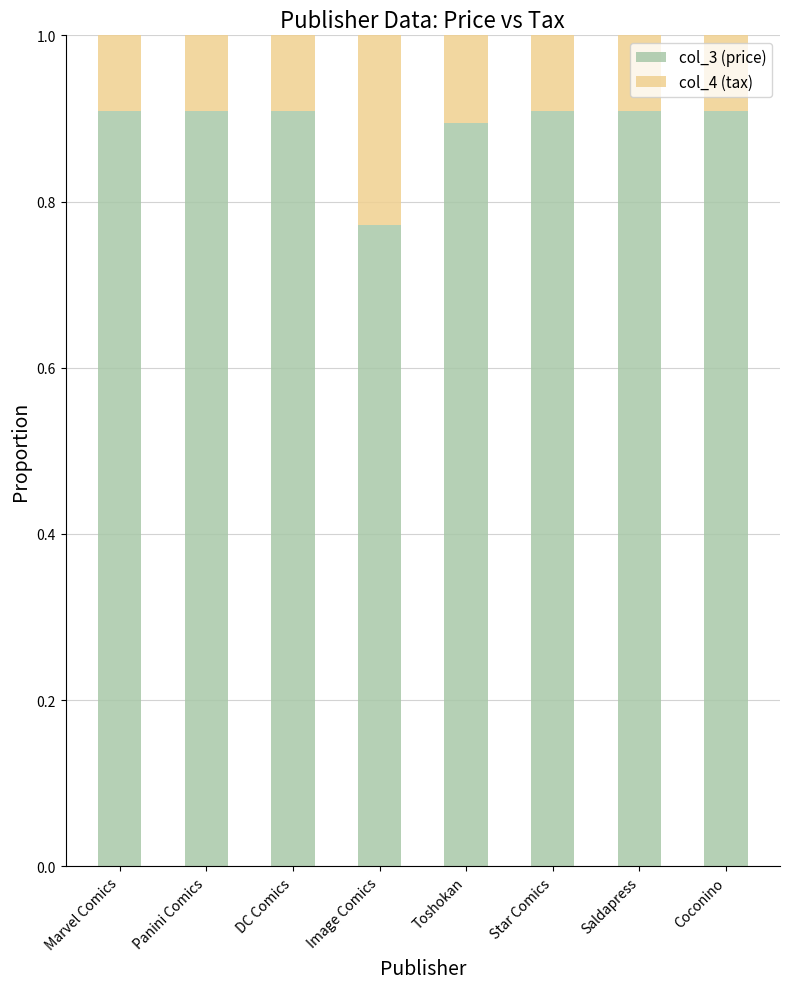

Is it true that col_3 (price) equals 1.2 at Saldapress?

False